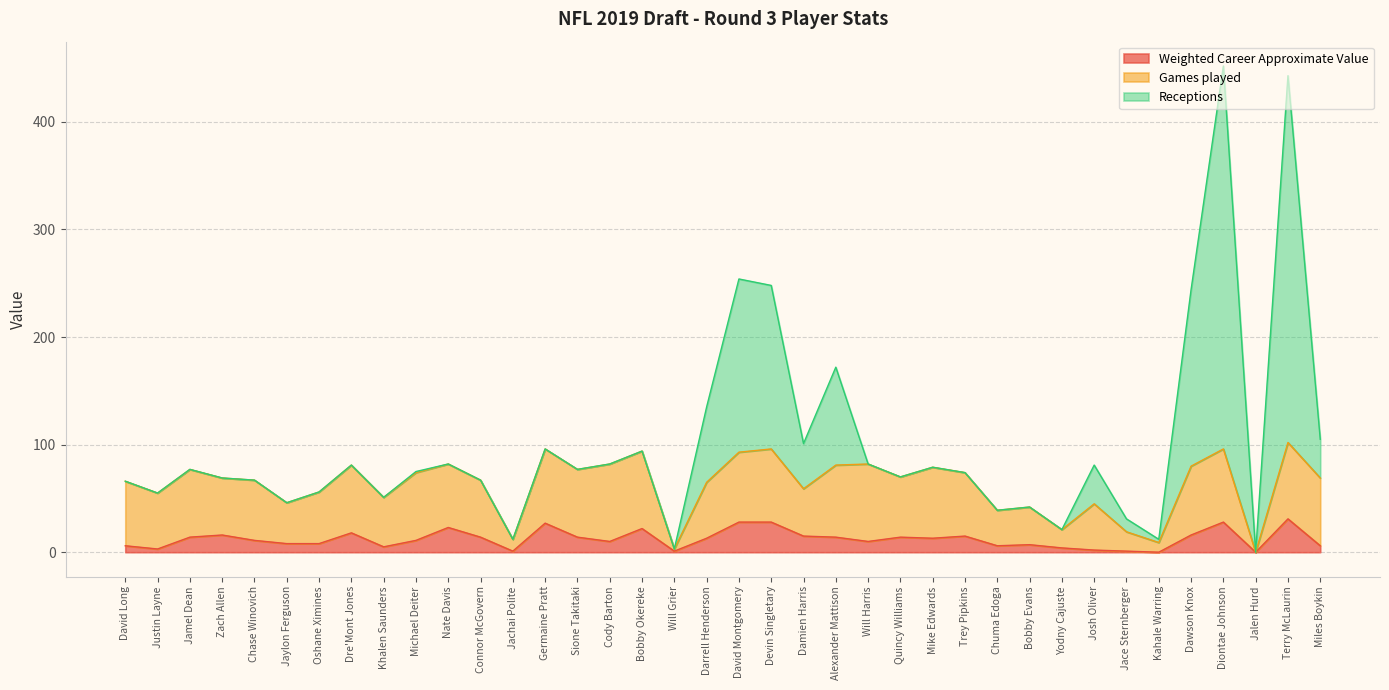

What are all the series names shown in the legend?

Weighted Career Approximate Value, Games played, Receptions